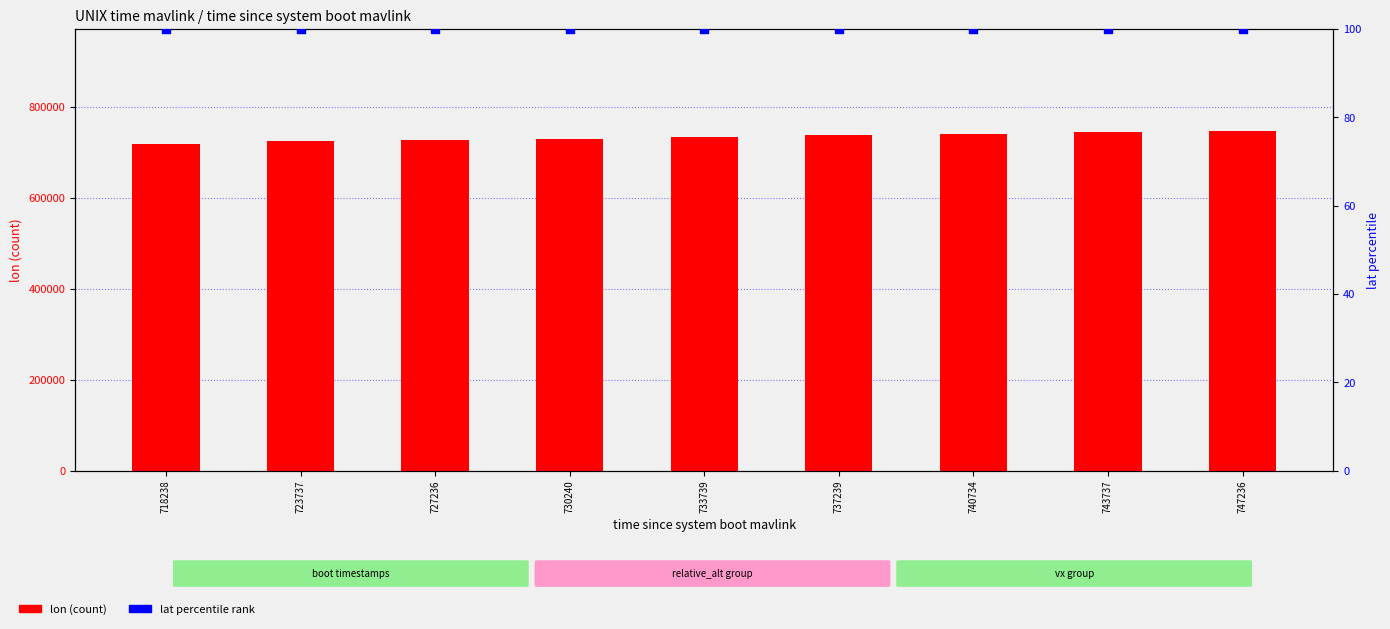

Which series has the largest total across all categories?

lon